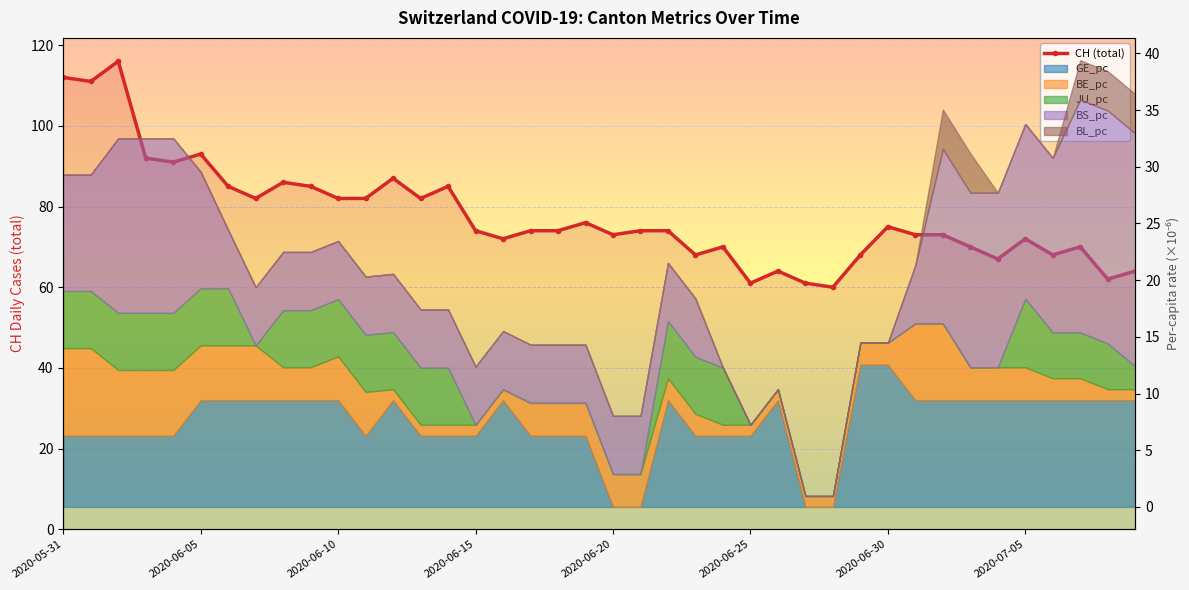

Which has a higher value, 25 or 9?

9